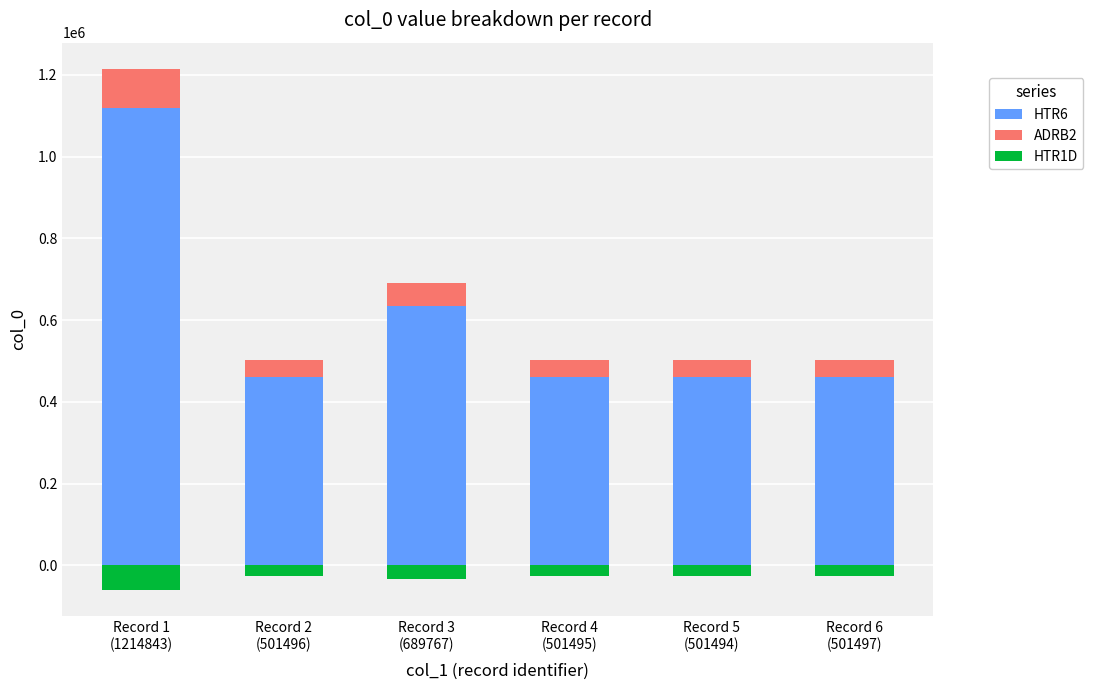

How many series are shown in this chart?

3